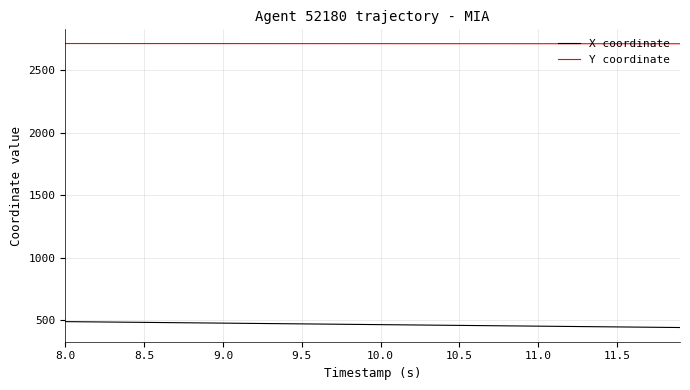

What is the maximum value for Y coordinate?

2712.3